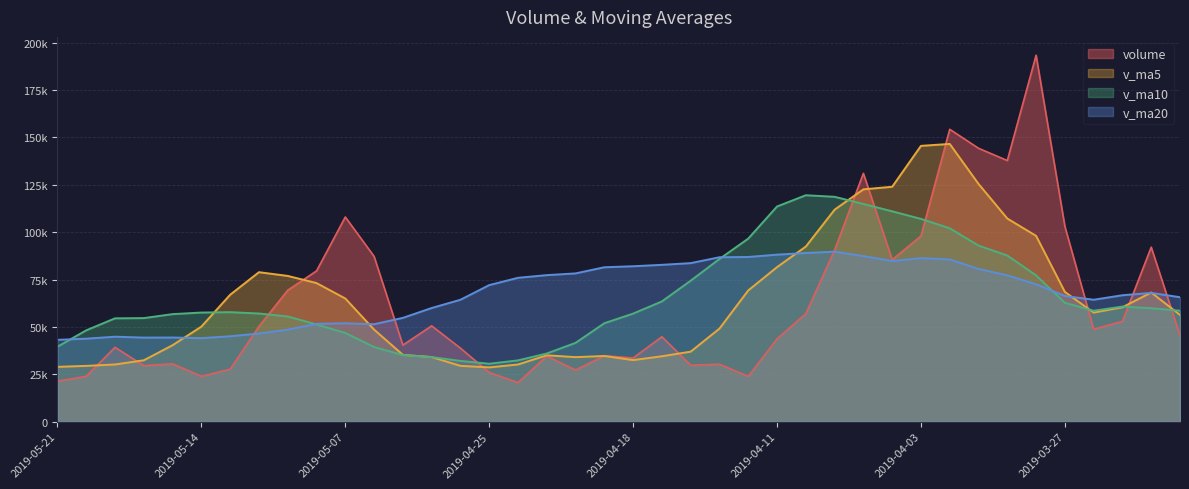

What is the difference between the maximum and minimum values in the volume series?

172715.5